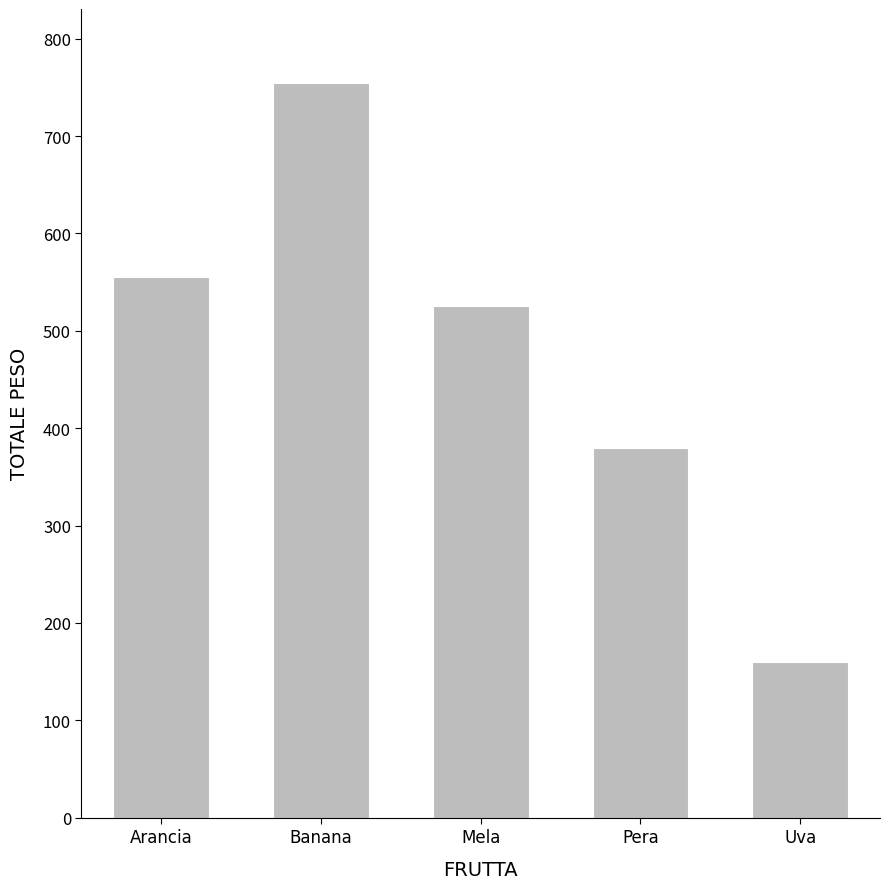

What is the label of the 3rd bar from the left?

Mela